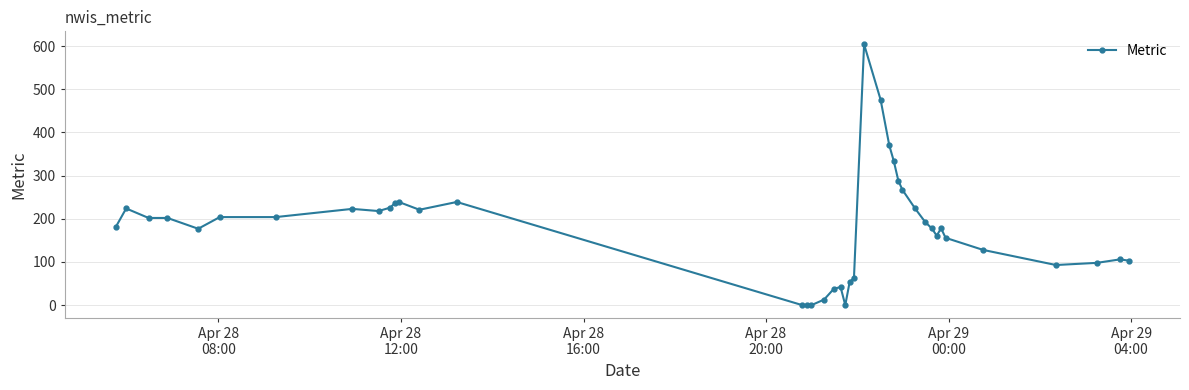

What is the greatest value displayed?

604